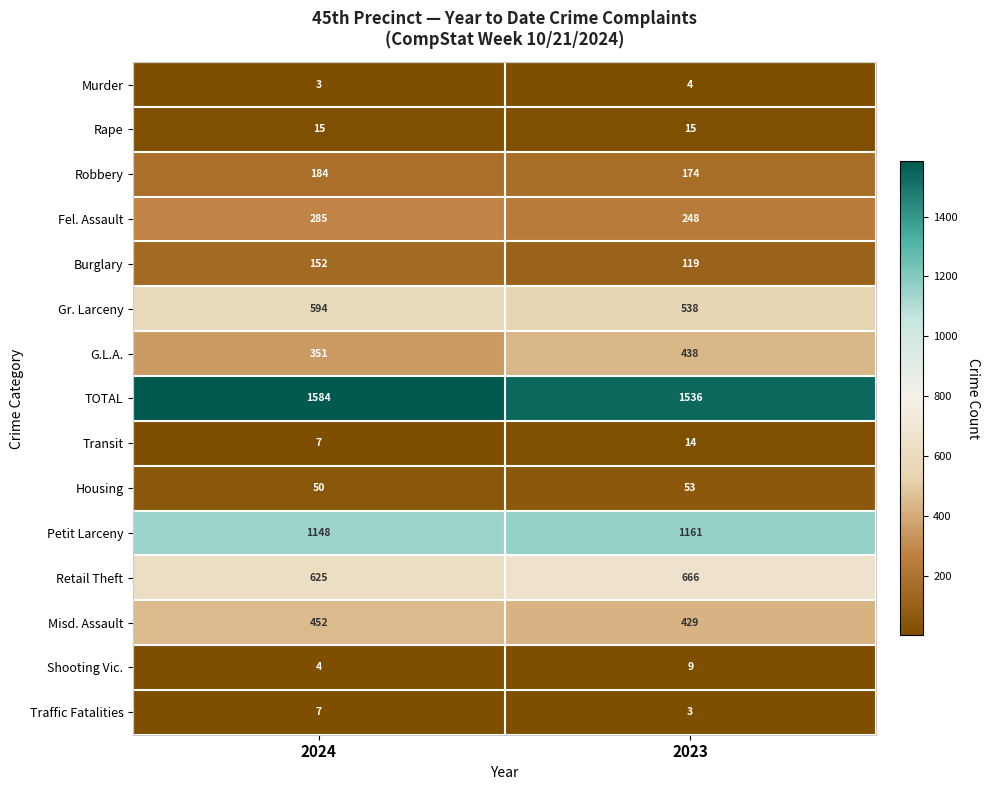

Reading right to left, list all the values displayed in this chart.

Murder: 2023=4	2024=3
Rape: 2023=15	2024=15
Robbery: 2023=174	2024=184
Fel. Assault: 2023=248	2024=285
Burglary: 2023=119	2024=152
Gr. Larceny: 2023=538	2024=594
G.L.A.: 2023=438	2024=351
TOTAL: 2023=1536	2024=1584
Transit: 2023=14	2024=7
Housing: 2023=53	2024=50
Petit Larceny: 2023=1161	2024=1148
Retail Theft: 2023=666	2024=625
Misd. Assault: 2023=429	2024=452
Shooting Vic.: 2023=9	2024=4
Traffic Fatalities: 2023=3	2024=7